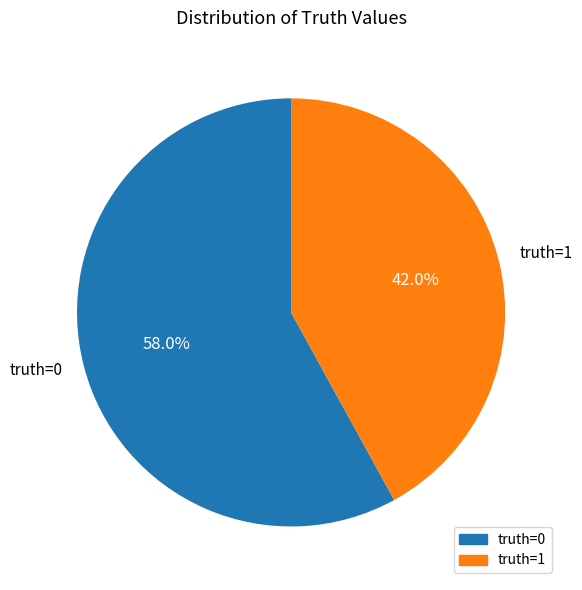

Which has a higher value, truth=0 or truth=1?

truth=0